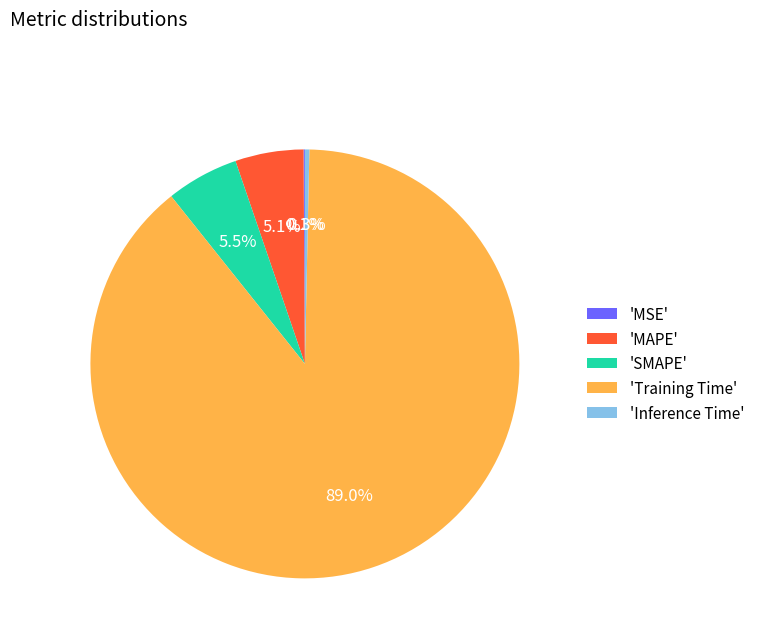

Which category has the biggest portion of the pie?

'Training Time'